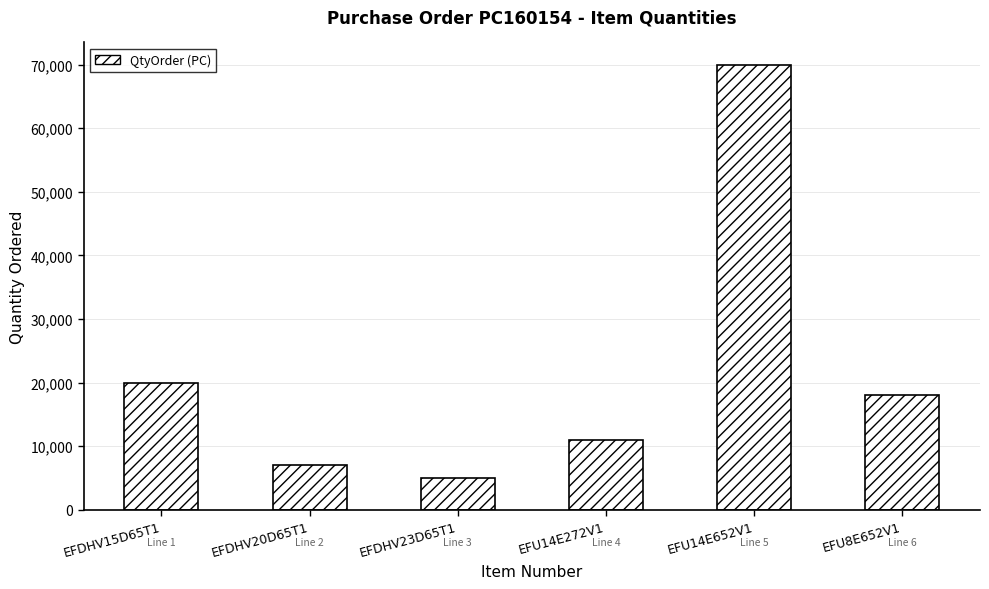

True or false: the data shows 6186 at EFU14E272V1.

False